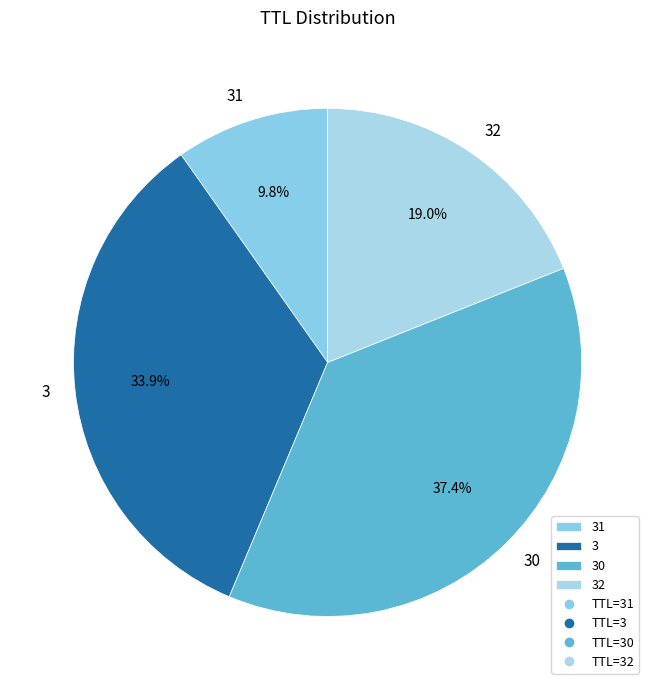

The 32 slice represents 14% of the pie. True or false?

False